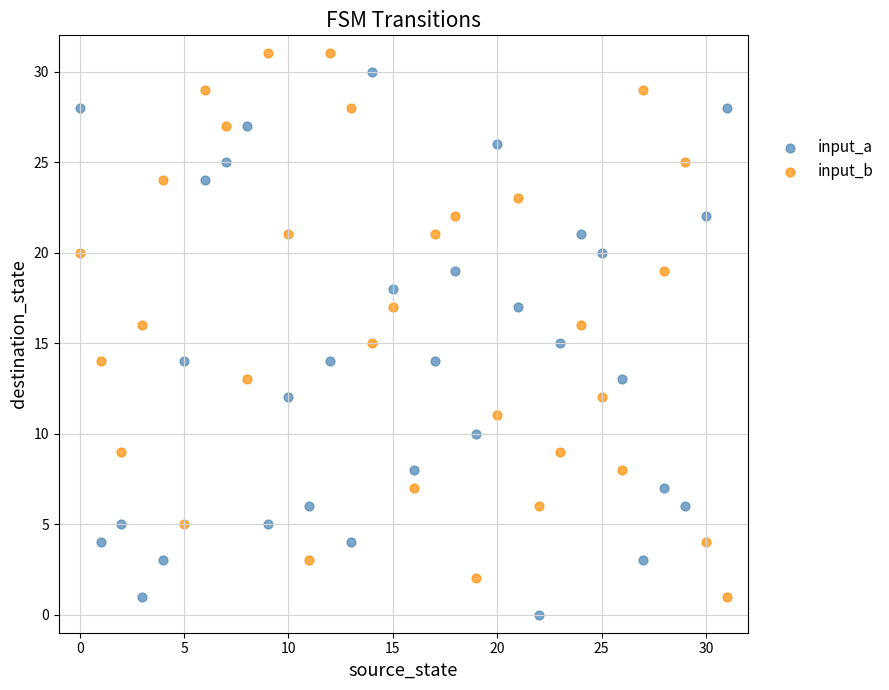

Across all data points, what is the range of Y values (max minus min)?

31